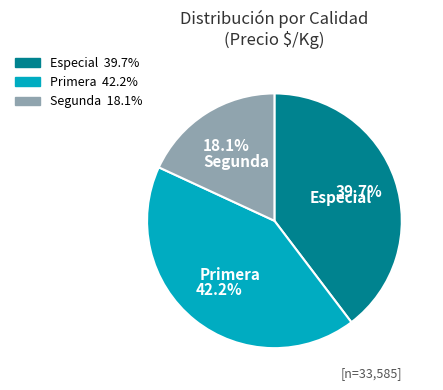

Count the number of slices in the pie.

3